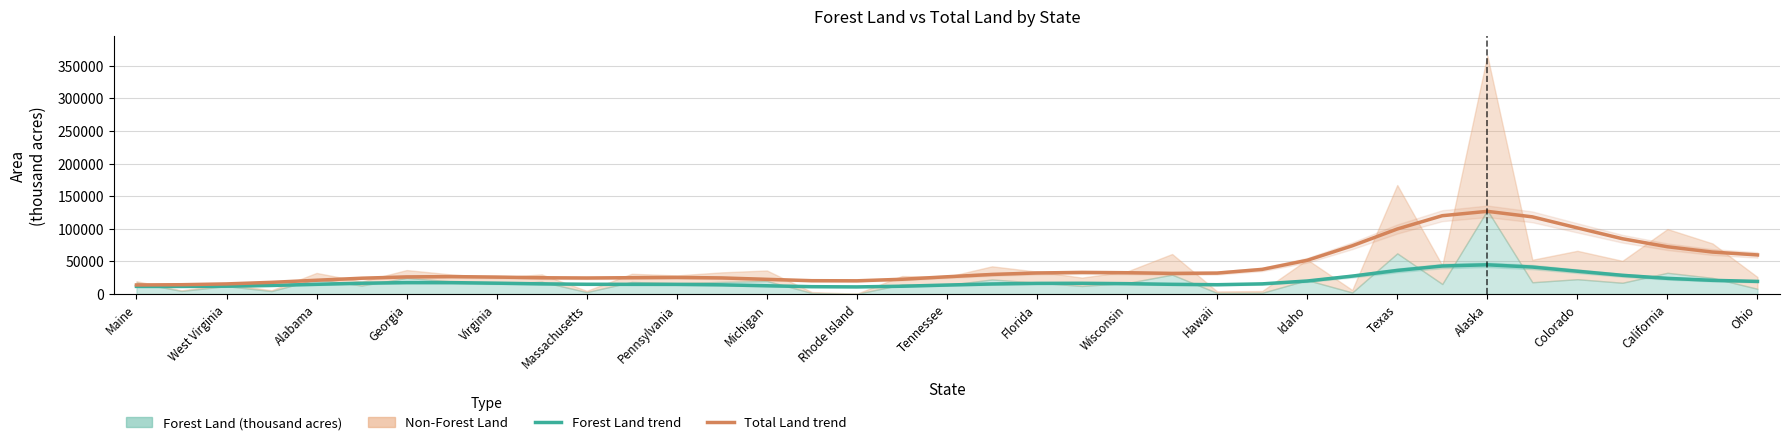

How many interior local valleys does the Total Land trend series have?

3